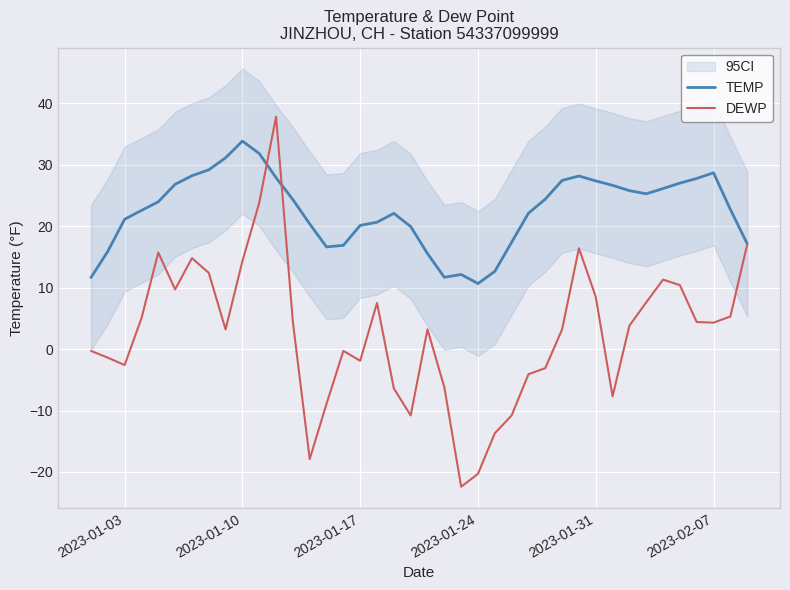

Is it true that DEWP equals 5.2 at 2023-01-31?

False